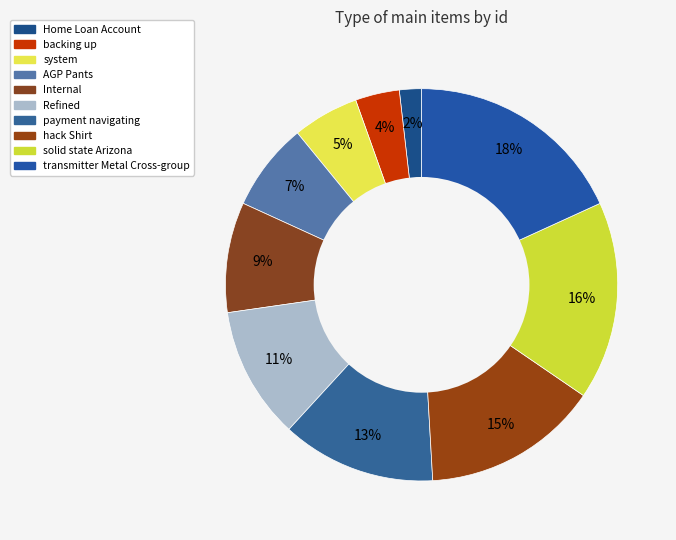

Is AGP Pants the majority of the pie?

No